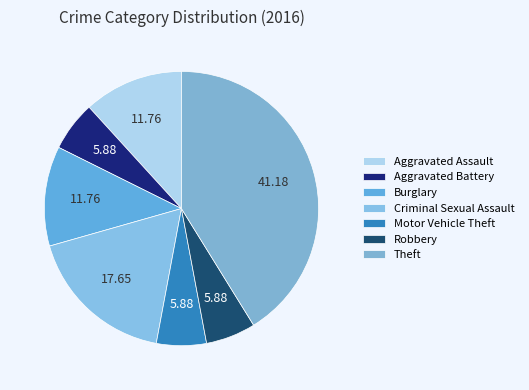

Which slice is the smallest?

Aggravated Battery